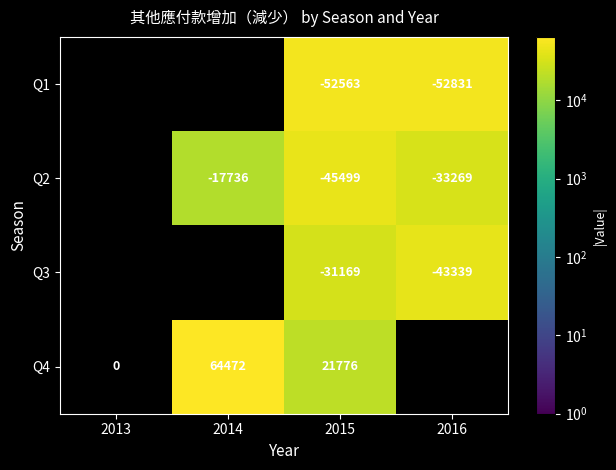

Is it true that Q4 equals 64472 at 2014?

True